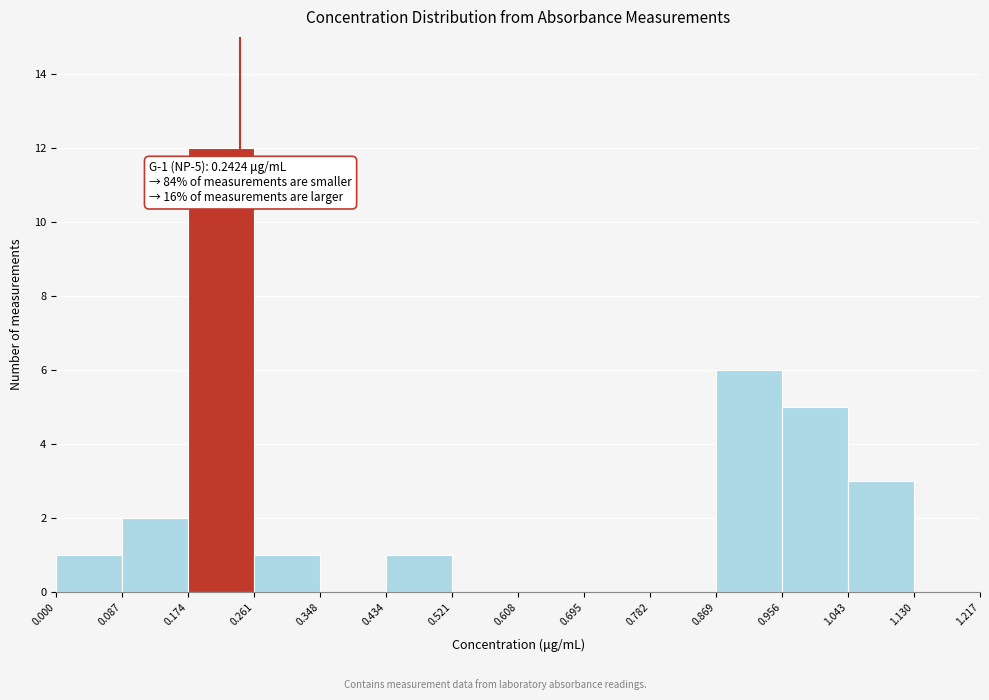

Which range on the x-axis has the tallest bar?

0.174 to 0.261